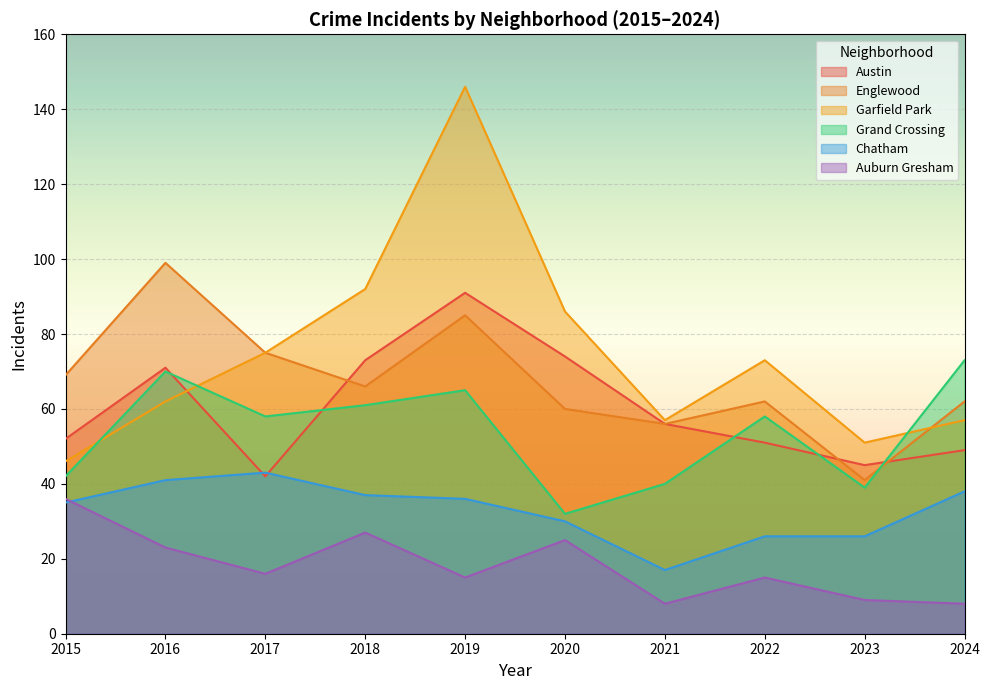

Rank the categories by Austin value from lowest to highest.

2017, 2023, 2024, 2022, 2015, 2021, 2016, 2018, 2020, 2019